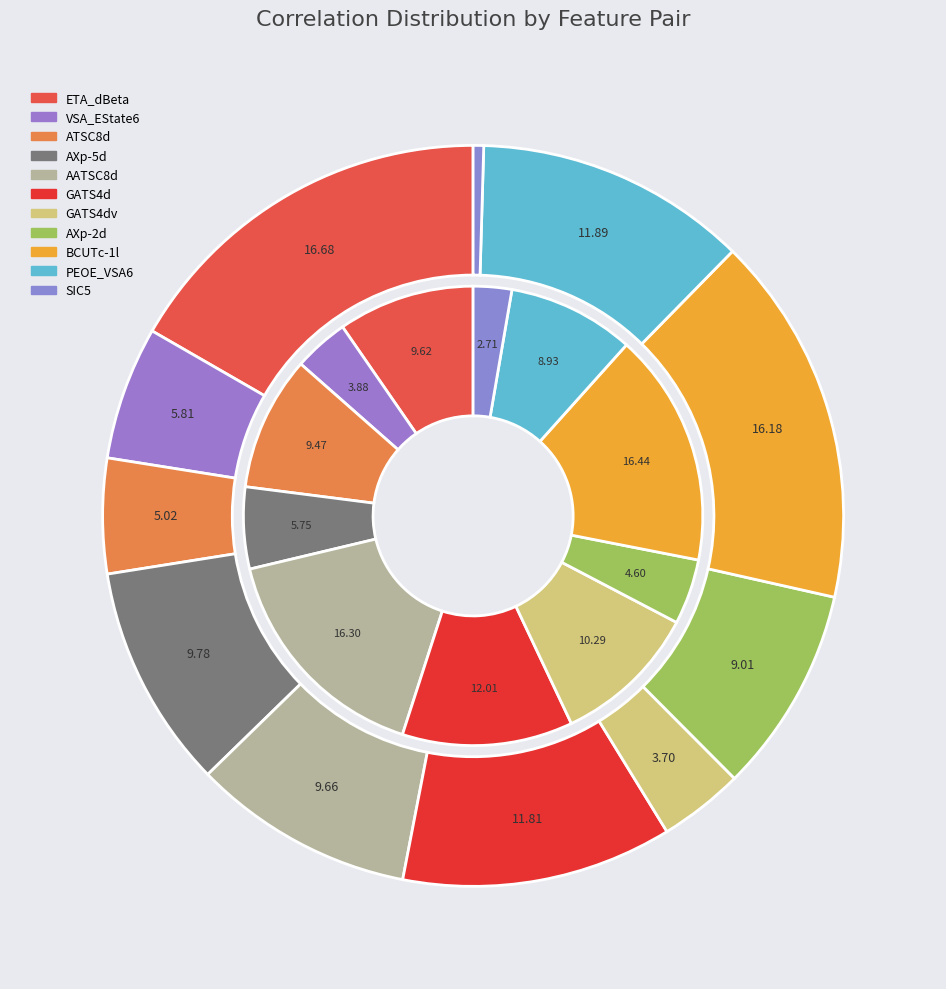

Is there a majority slice in this chart?

No